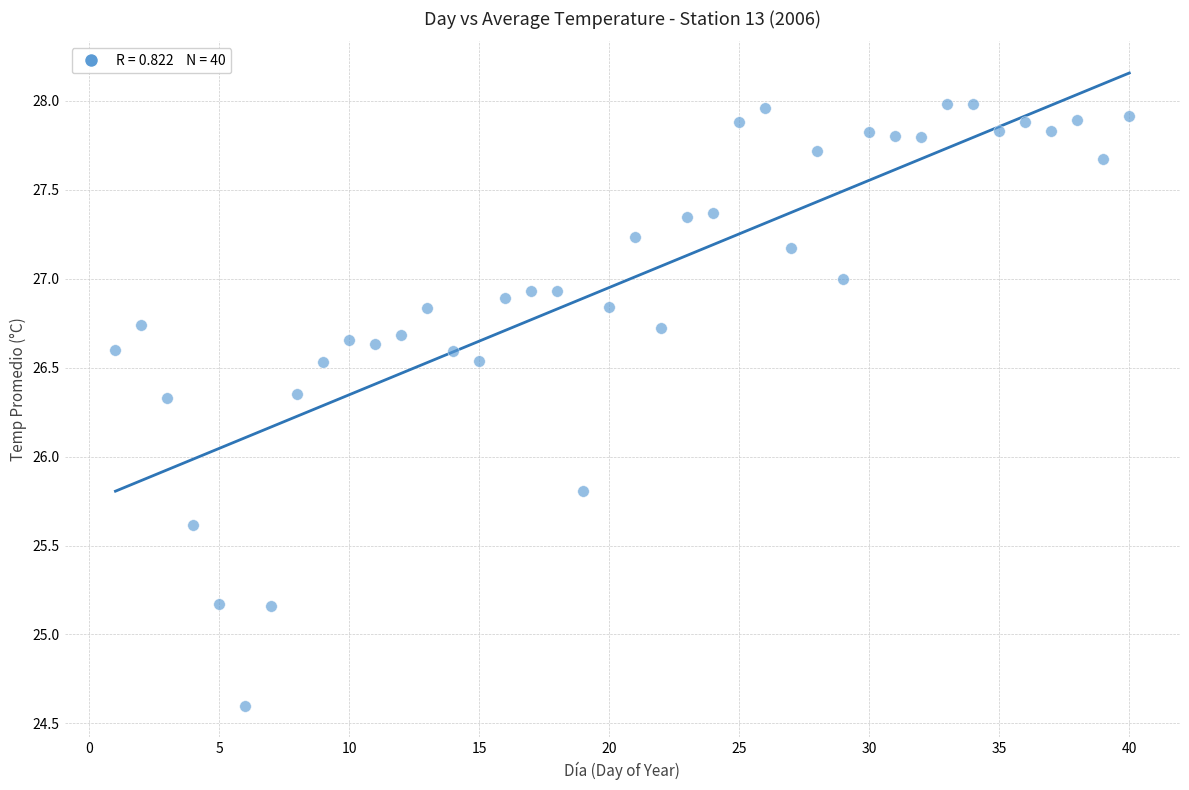

What is the range of X values (max minus min)?

39.0